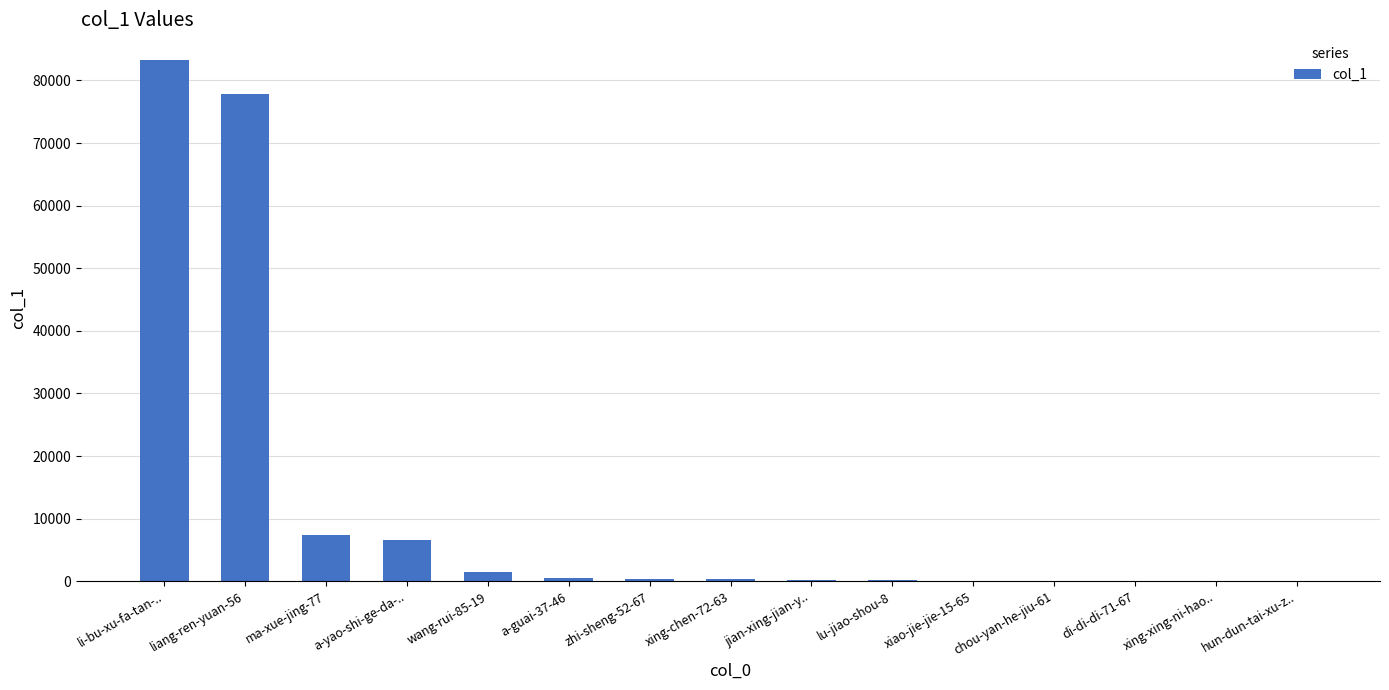

Are the bars grouped side by side (vs. stacked)?

No